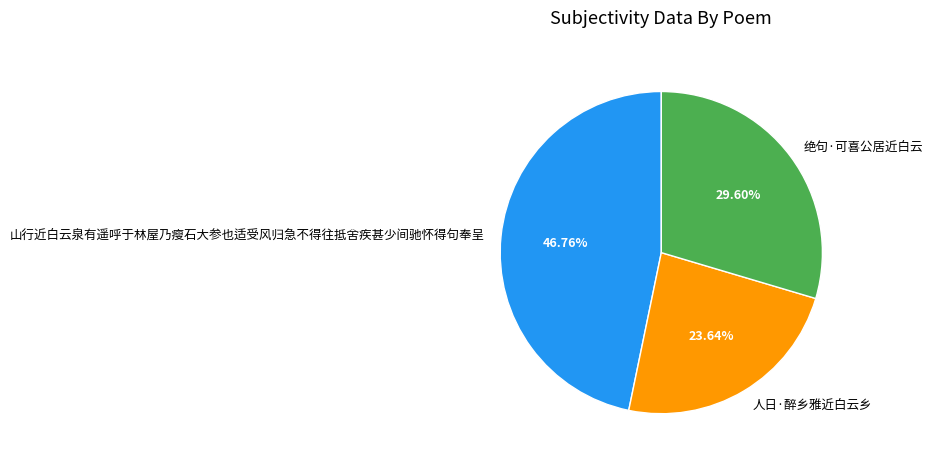

Which slice is the smallest?

人日·醉乡雅近白云乡